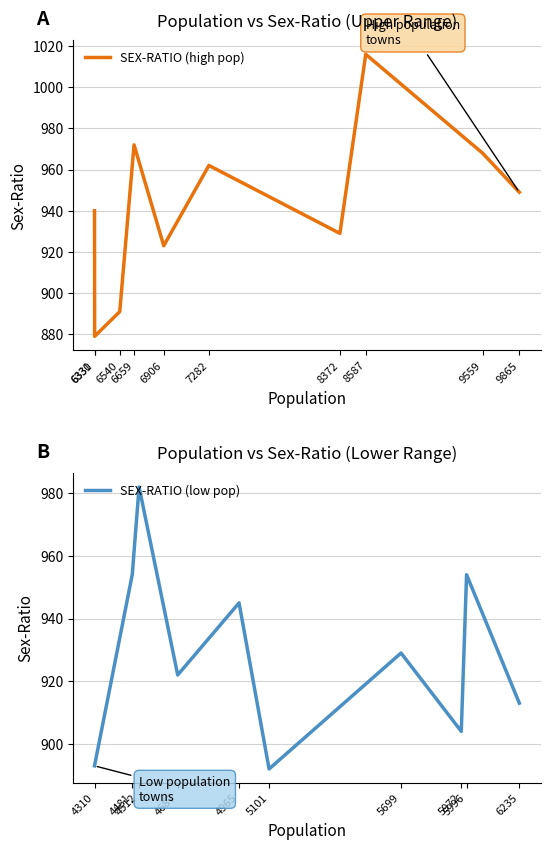

Where is the first local maximum for SEX-RATIO (low pop)?

4512